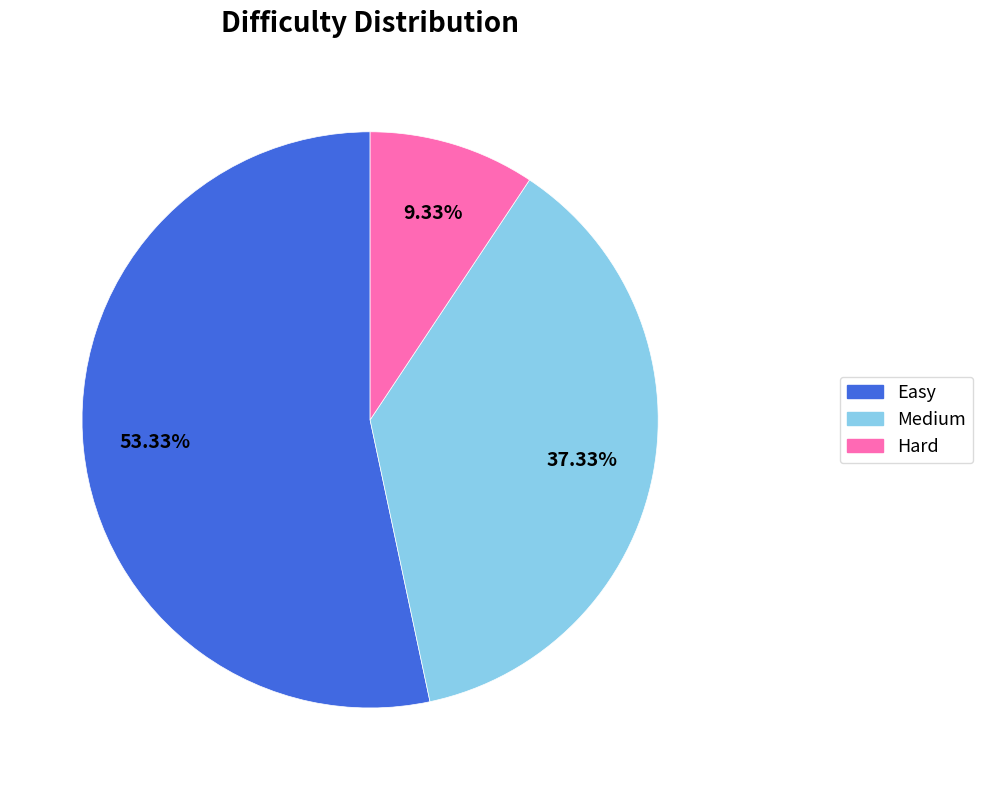

Count the number of slices in the pie.

3